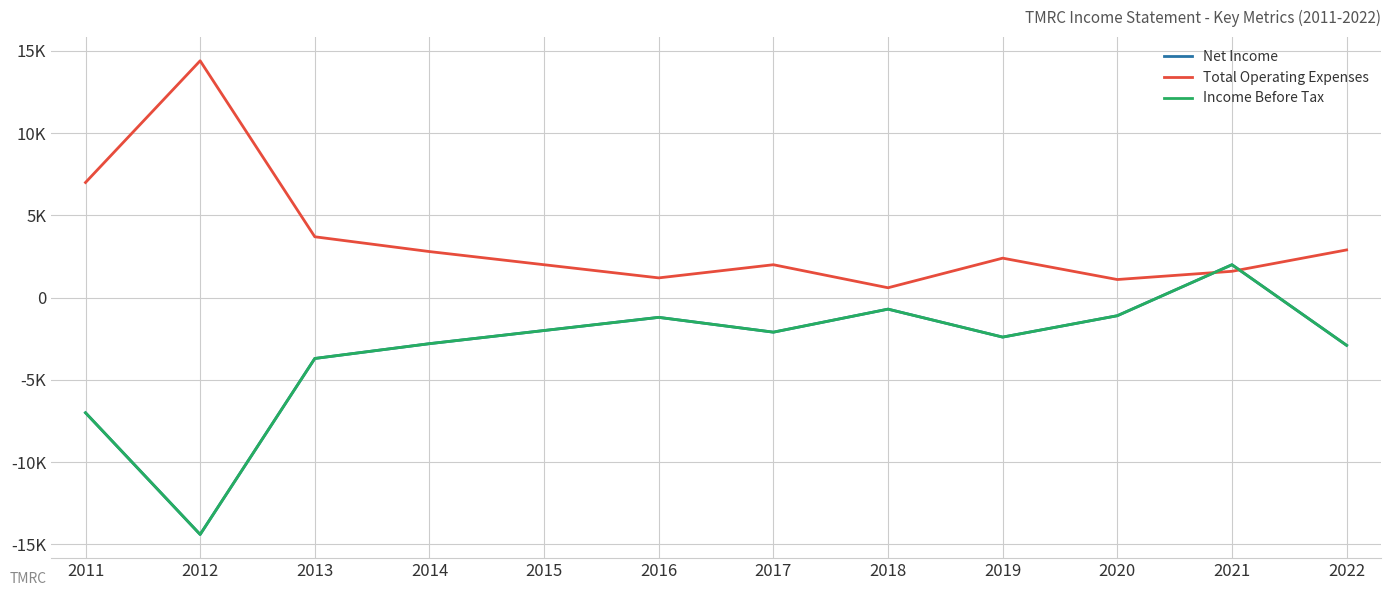

Does the chart have visible grid lines?

Yes